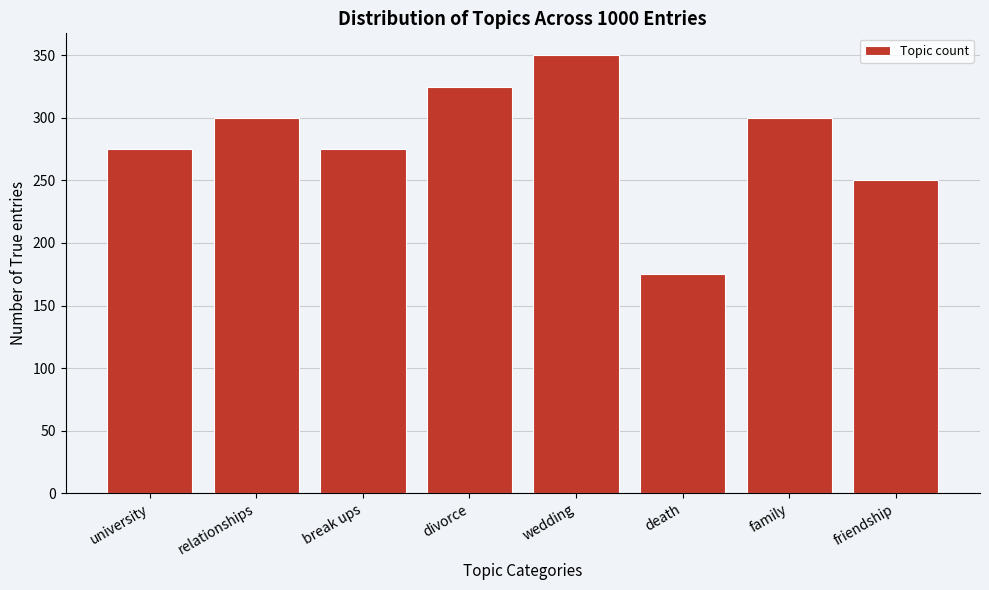

Reading left to right, what are all the values shown in this chart?

275	300	275	325	350	175	300	250